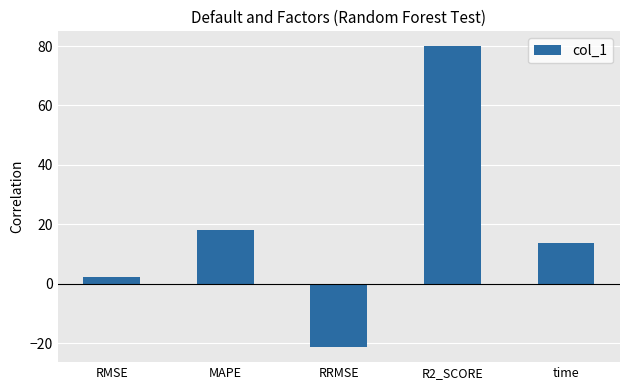

How many bars are there in total?

5